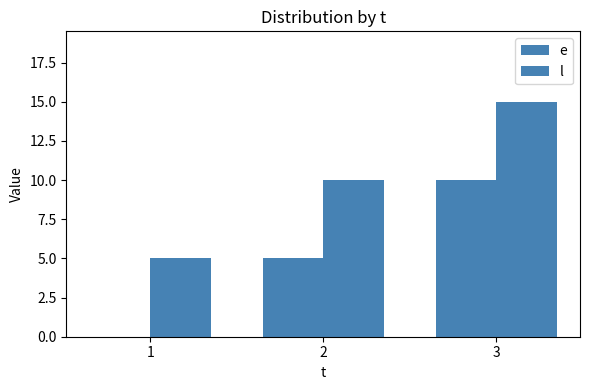

What is the sum of the e values at 1 and 2?

5